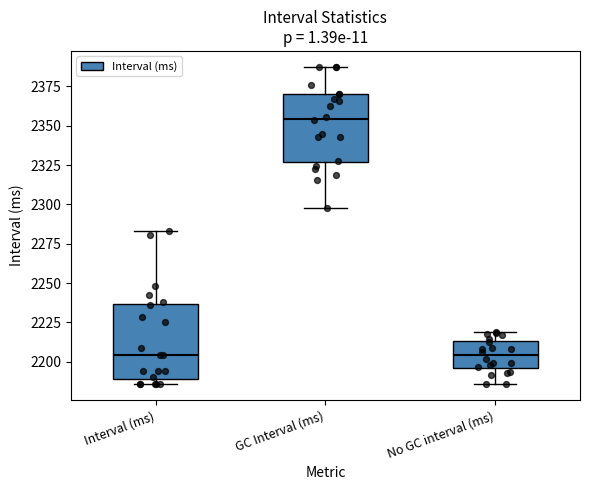

Reading left to right, read every box against the y-axis: the position of its median line, the range the box covers, and the ends of its whiskers. The values are not printed on the chart, so give them approximately, as read against the axis.

Interval (ms): median 2205, box 2190 to 2235, whiskers 2185 to 2285
GC Interval (ms): median 2355, box 2325 to 2370, whiskers 2300 to 2385
No GC interval (ms): median 2205, box 2195 to 2215, whiskers 2185 to 2220